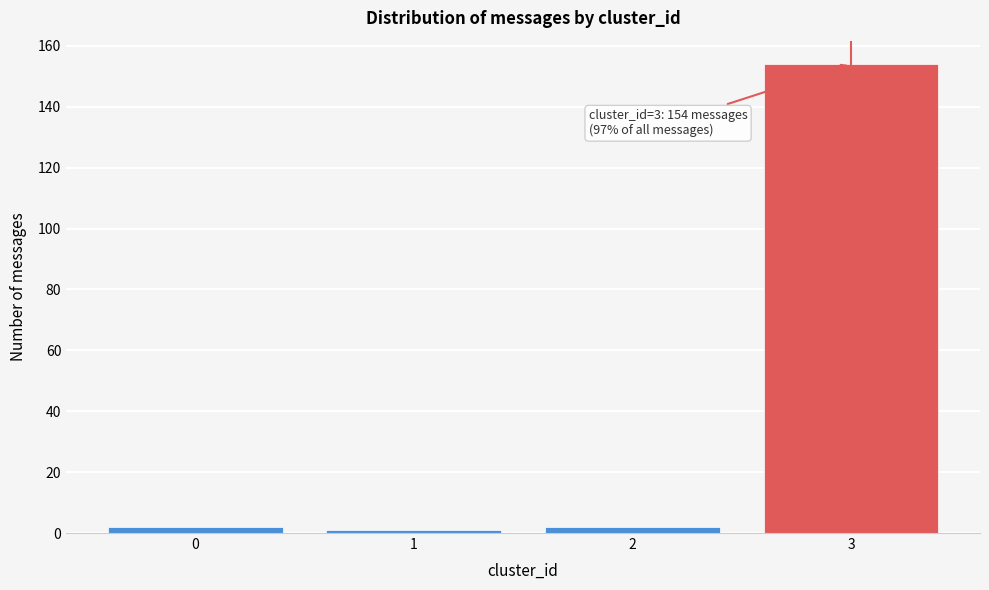

Reading left to right, extract all data points from this chart.

0=2	1=1	2=2	3=154